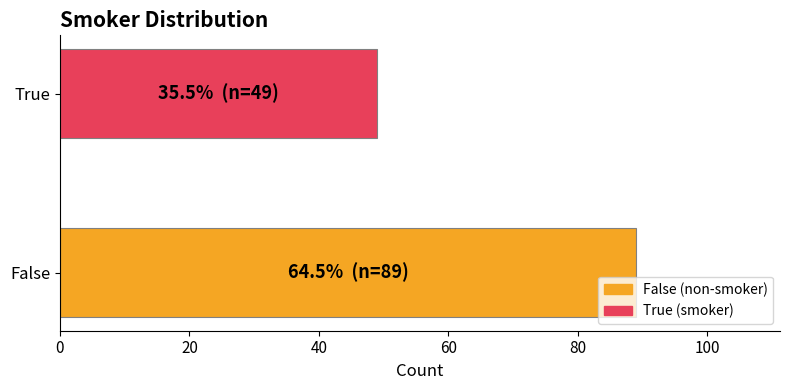

What is the sum of the values at False and True?

138